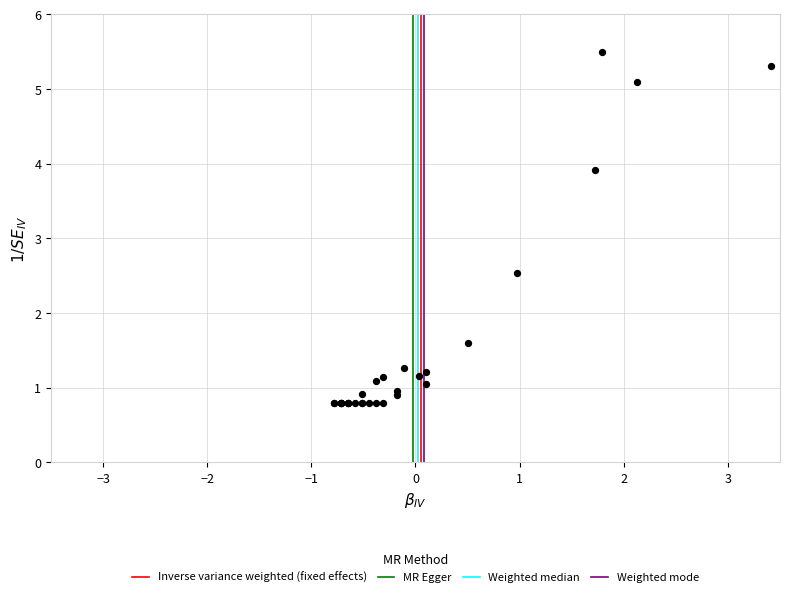

What Y value in the scatter plot is closest to 3?

2.5